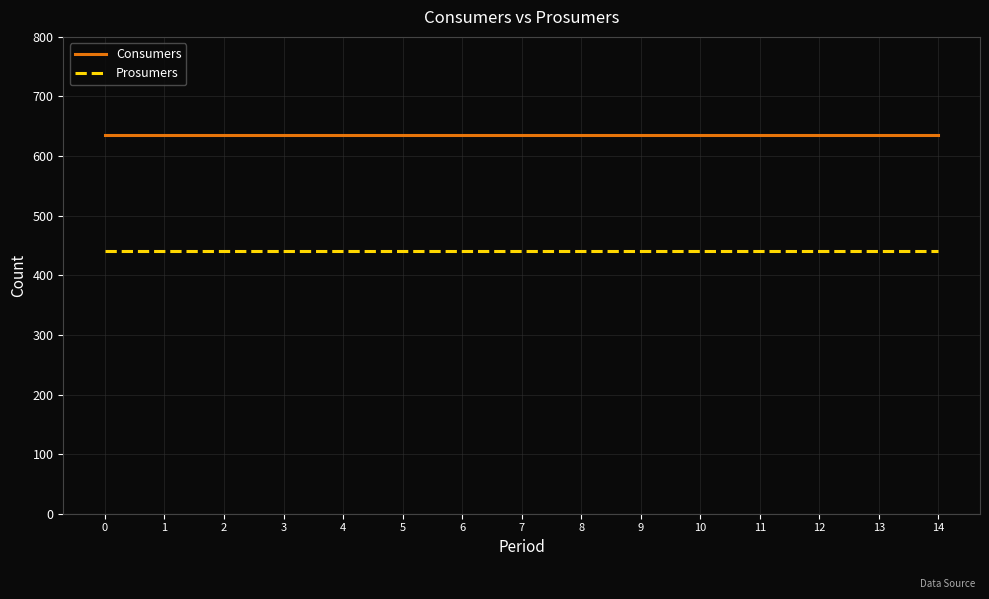

What is the approximate value of Prosumers at 6?

440